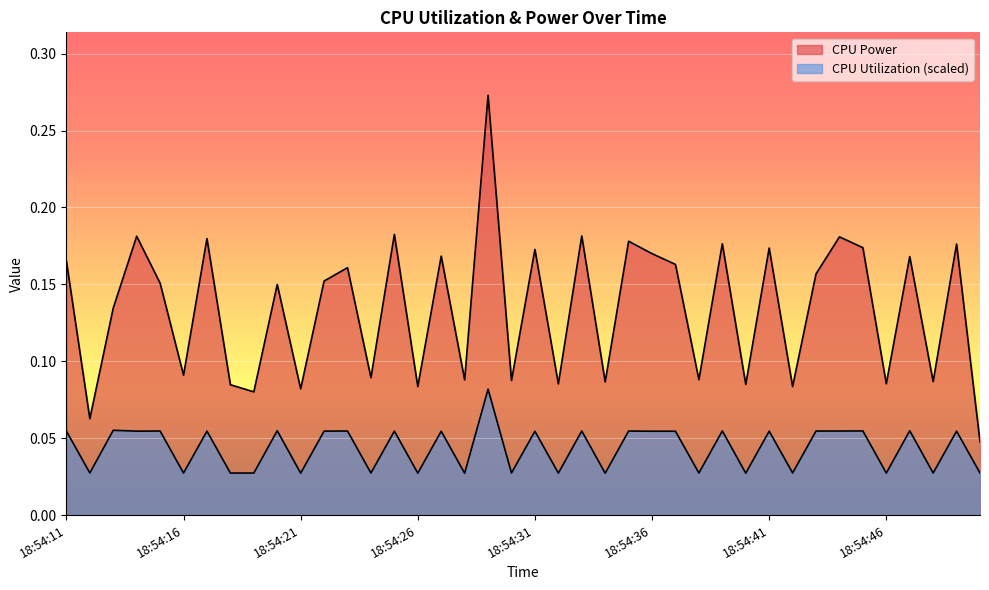

Which has a higher value, 18:54:44 or 18:54:37?

18:54:44